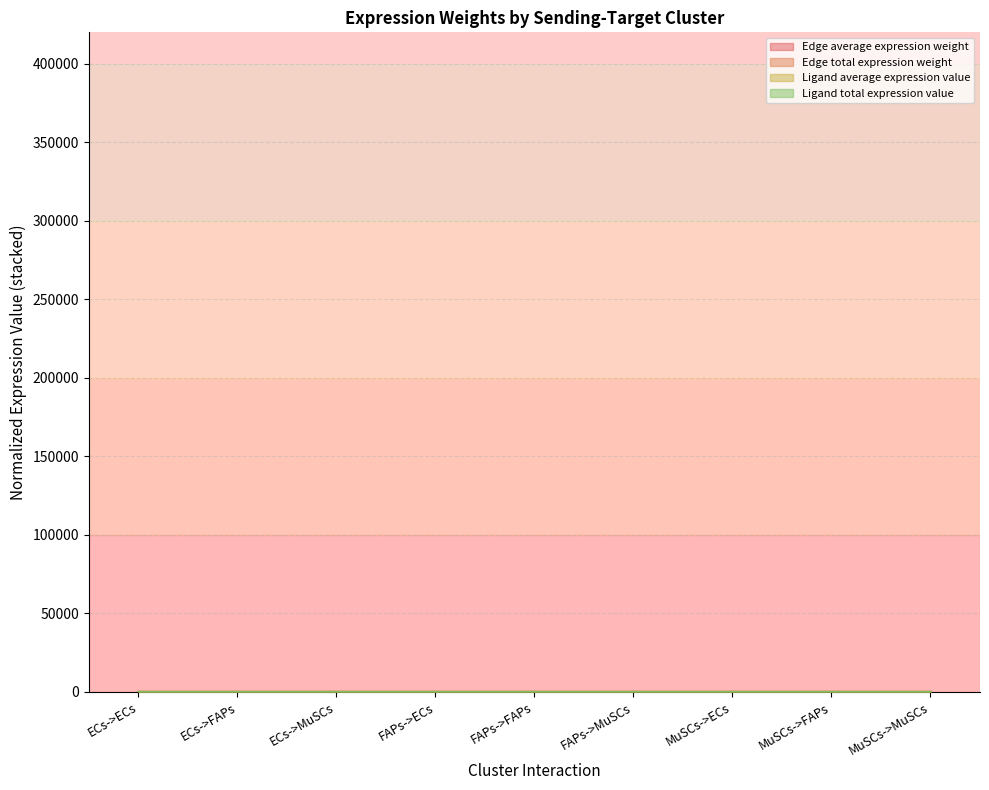

True or false: Edge total expression weight has a value of 0.0 at MuSCs->MuSCs.

False